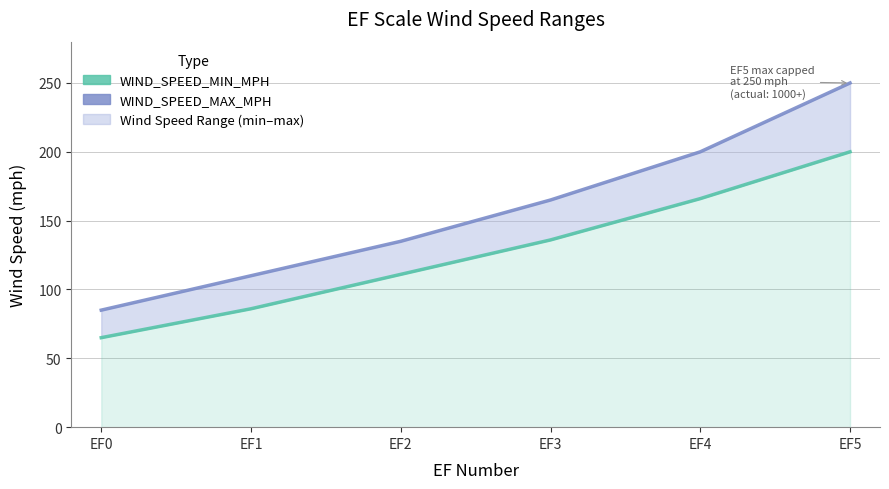

How many distinct data groups are displayed?

2